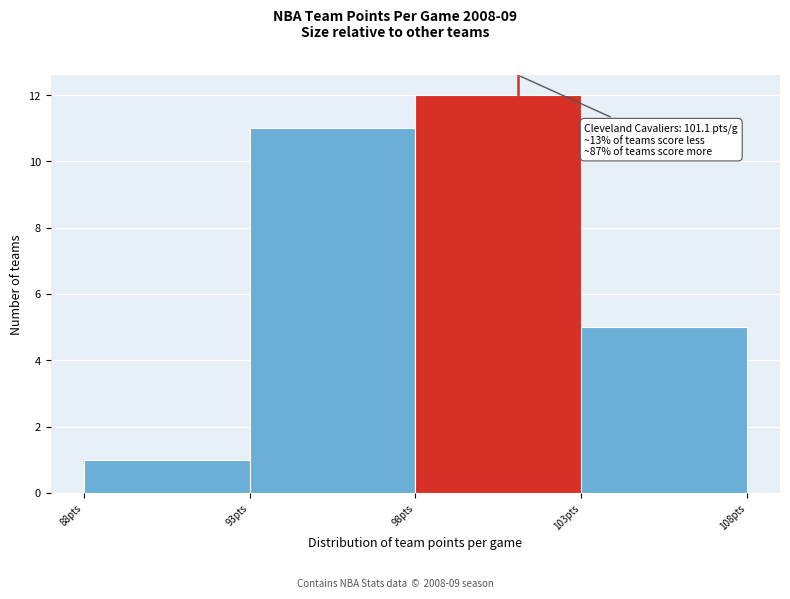

Over which range of the x-axis is the bar tallest?

98 to 103